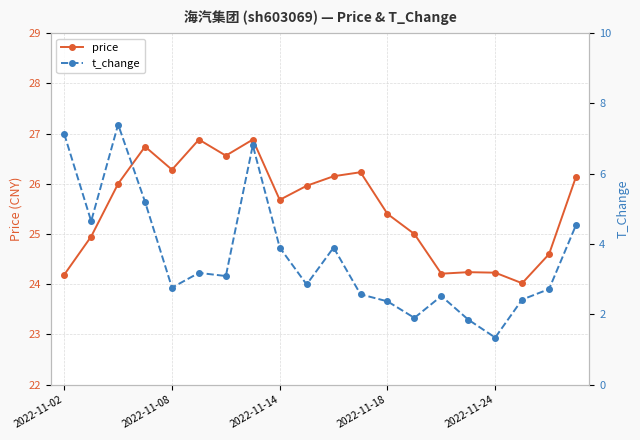

True or false: price and t_change cross at least once.

False